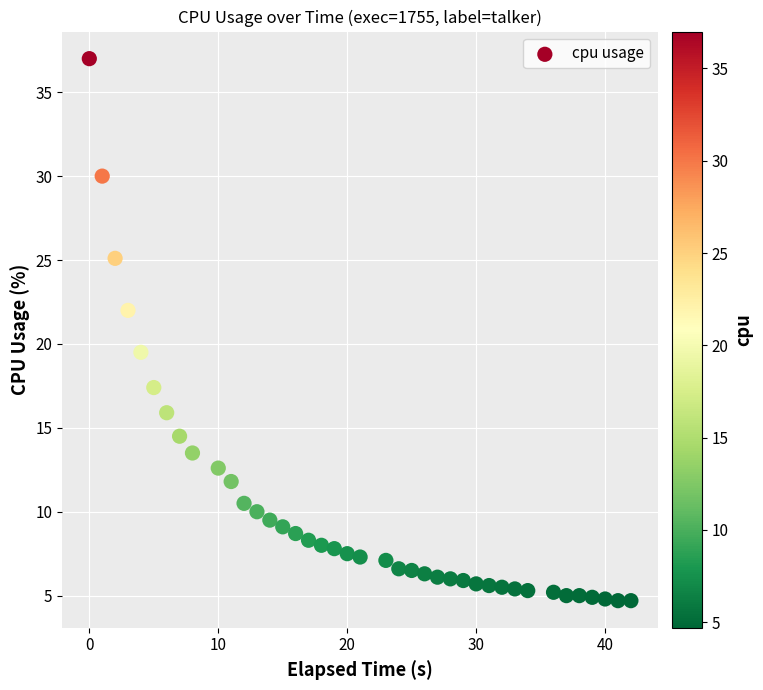

What Y value in the scatter plot is closest to 20?

19.5